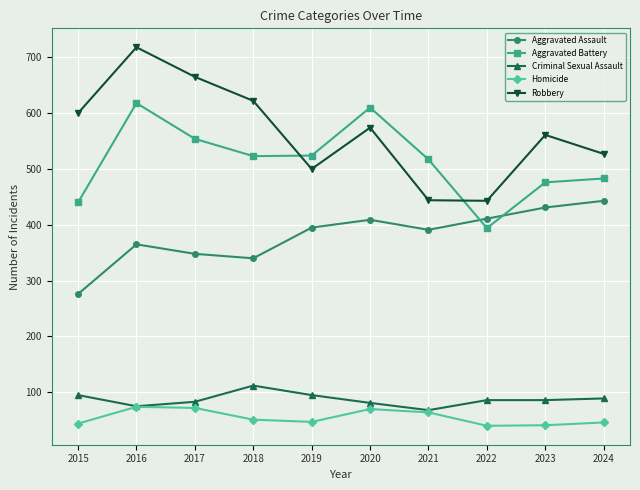

The value of Aggravated Assault at 2021 is 391. True or false?

True